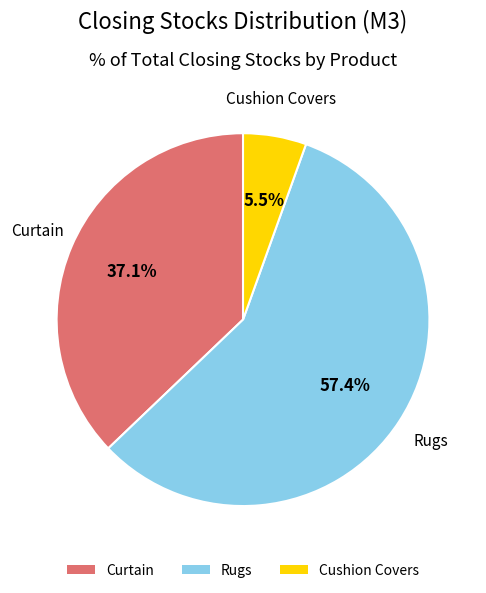

True or false: Cushion Covers accounts for 1% of the total.

False